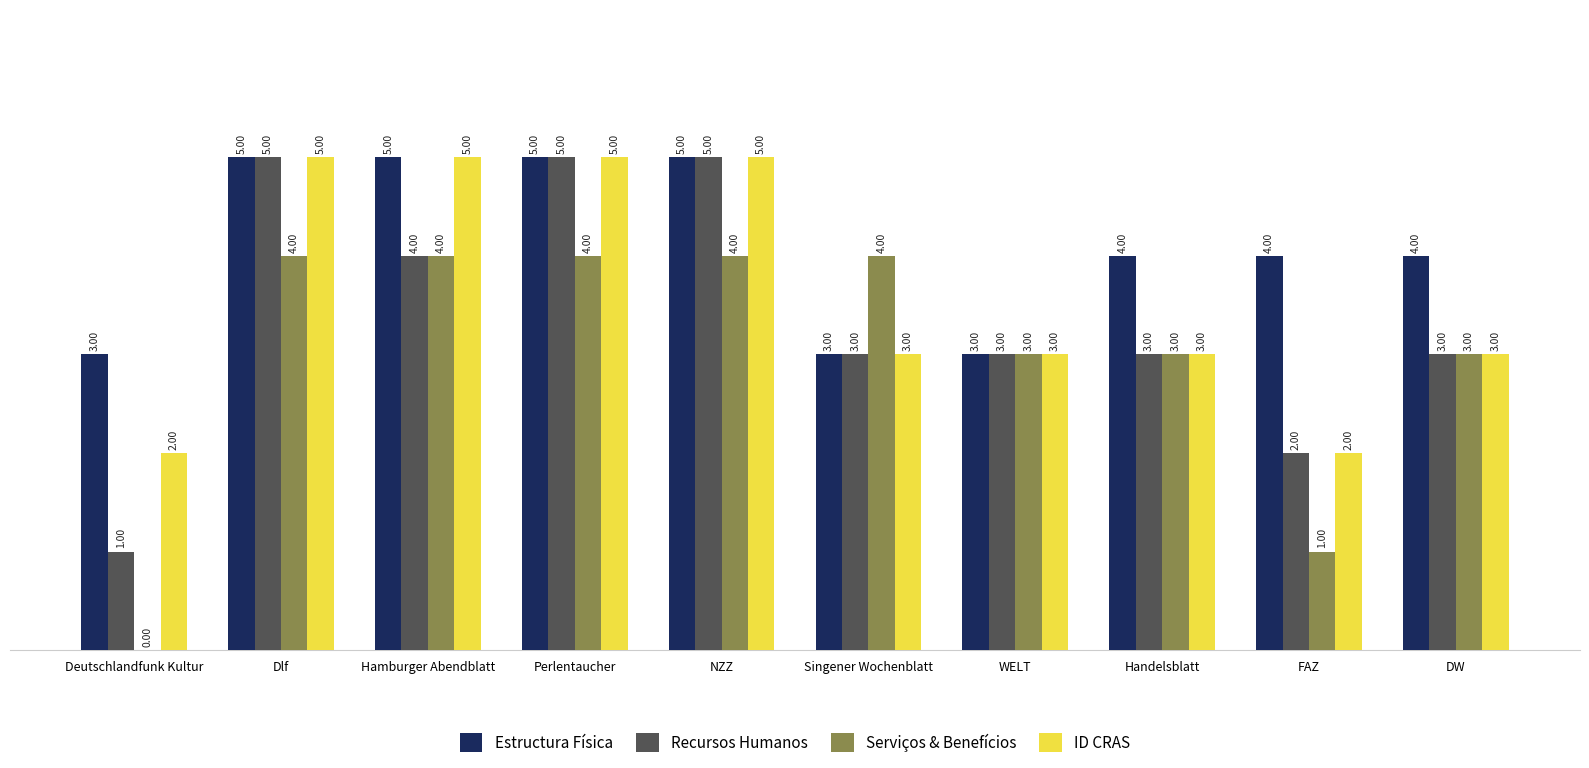

What is the total value across all series at WELT?

12